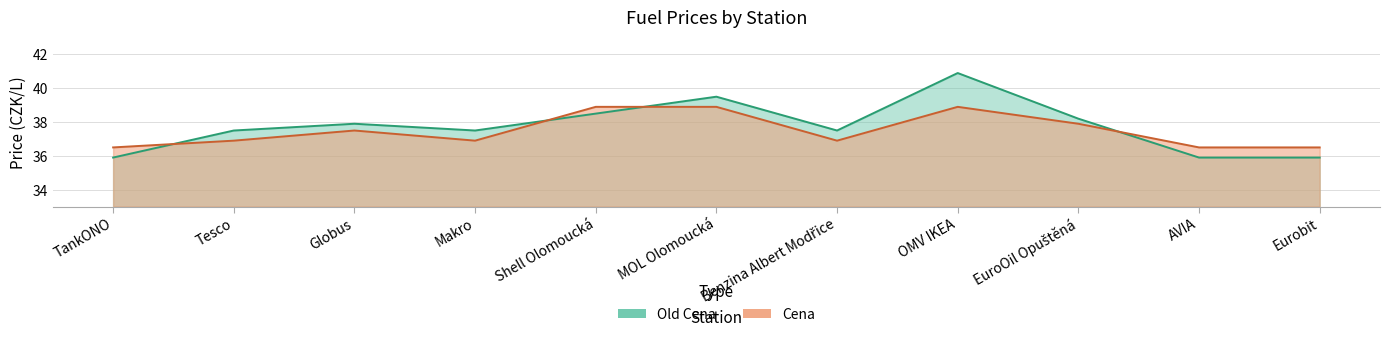

Where is Old Cena nearest to the value 38?

Globus